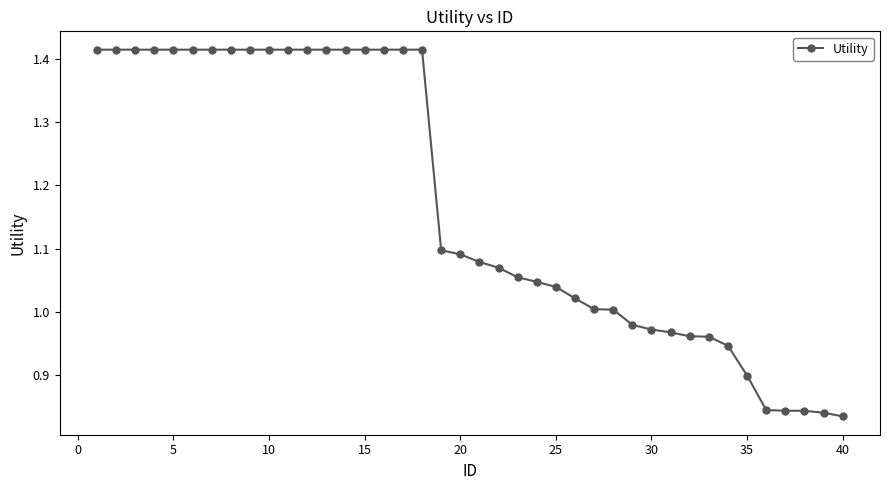

What is the difference between the maximum and minimum values?

0.6